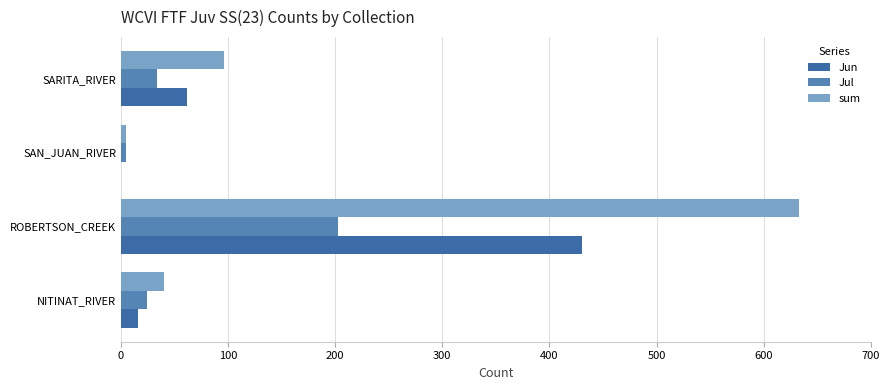

What is the difference between the maximum and minimum values in the Jul series?

198